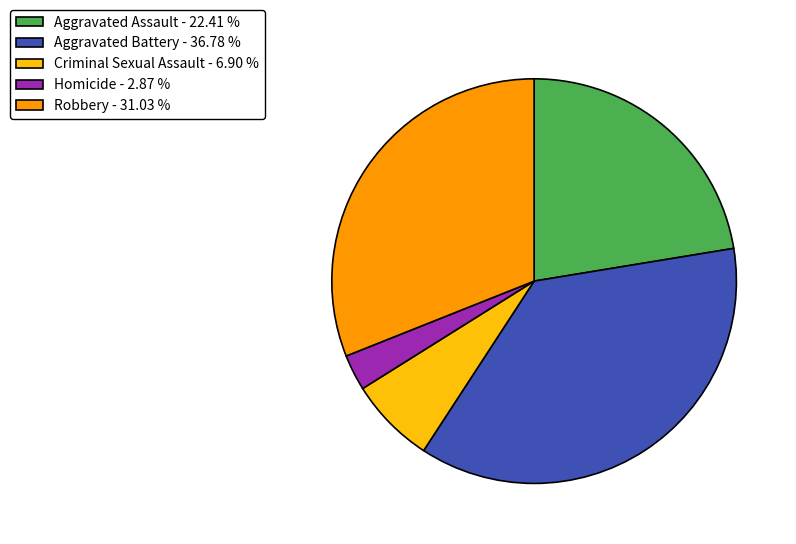

Which category has the biggest portion of the pie?

Aggravated Battery